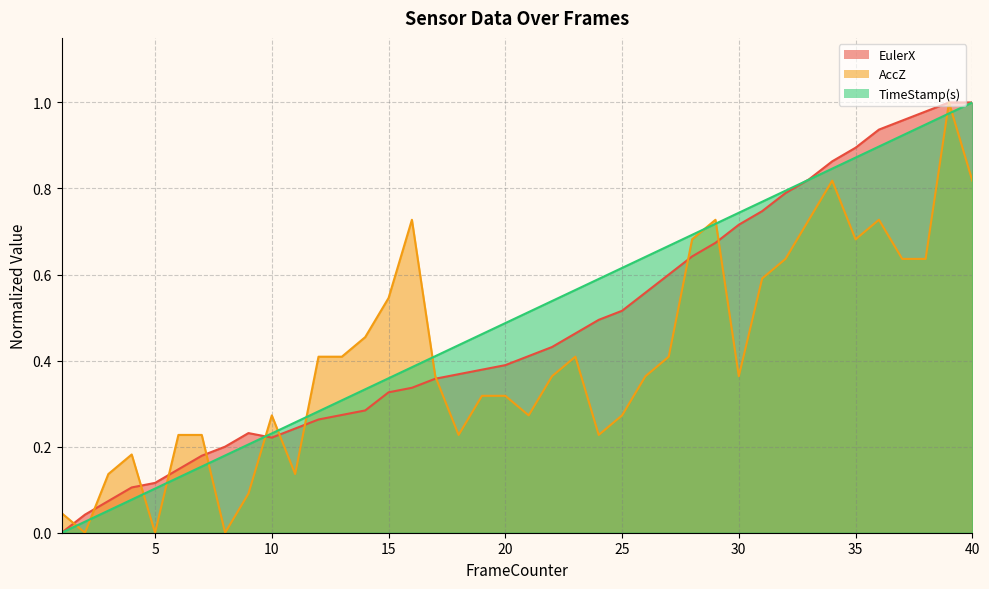

How many distinct data groups are displayed?

3